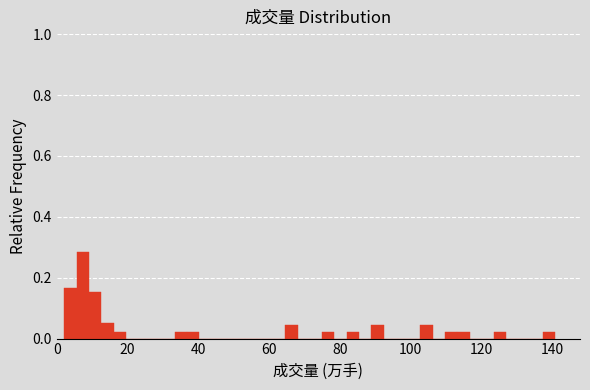

Read against the x-axis, roughly where is the centre of the tallest bar?

8